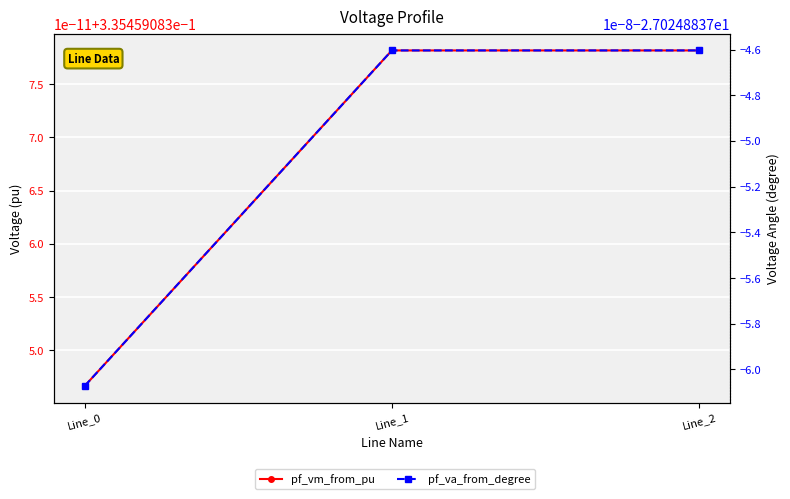

How many distinct data groups are displayed?

2